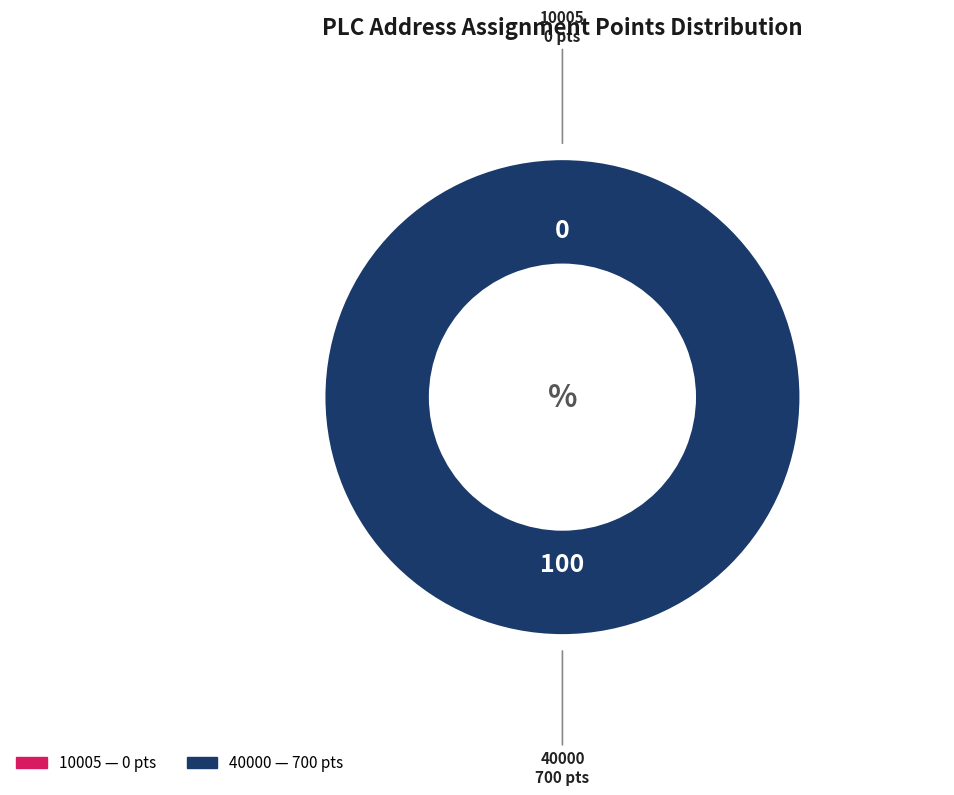

To the nearest percent, what is the difference between the 10005 and 40000 slice percentages?

100%